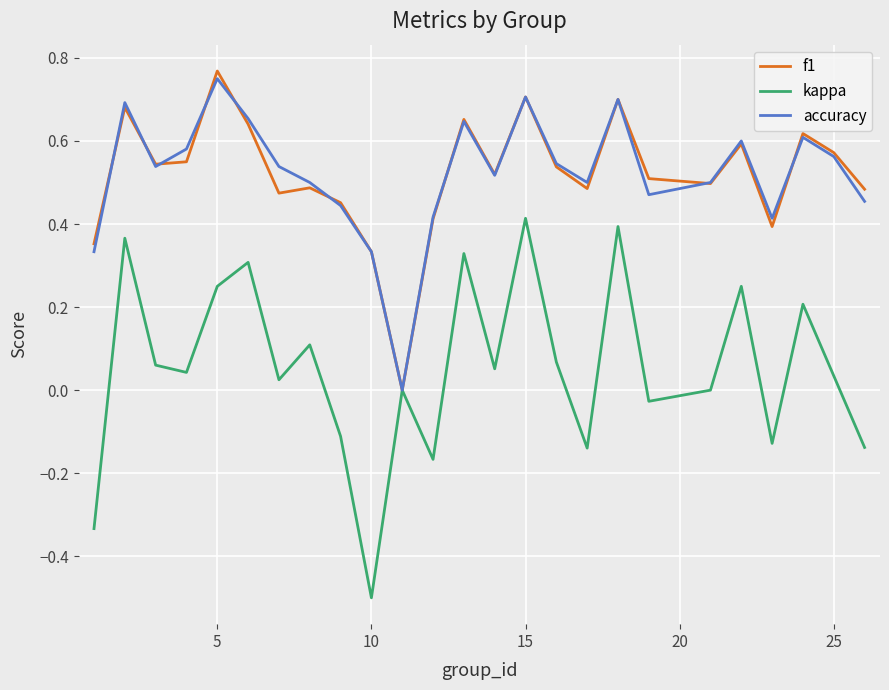

Which series has the widest spread of values?

kappa